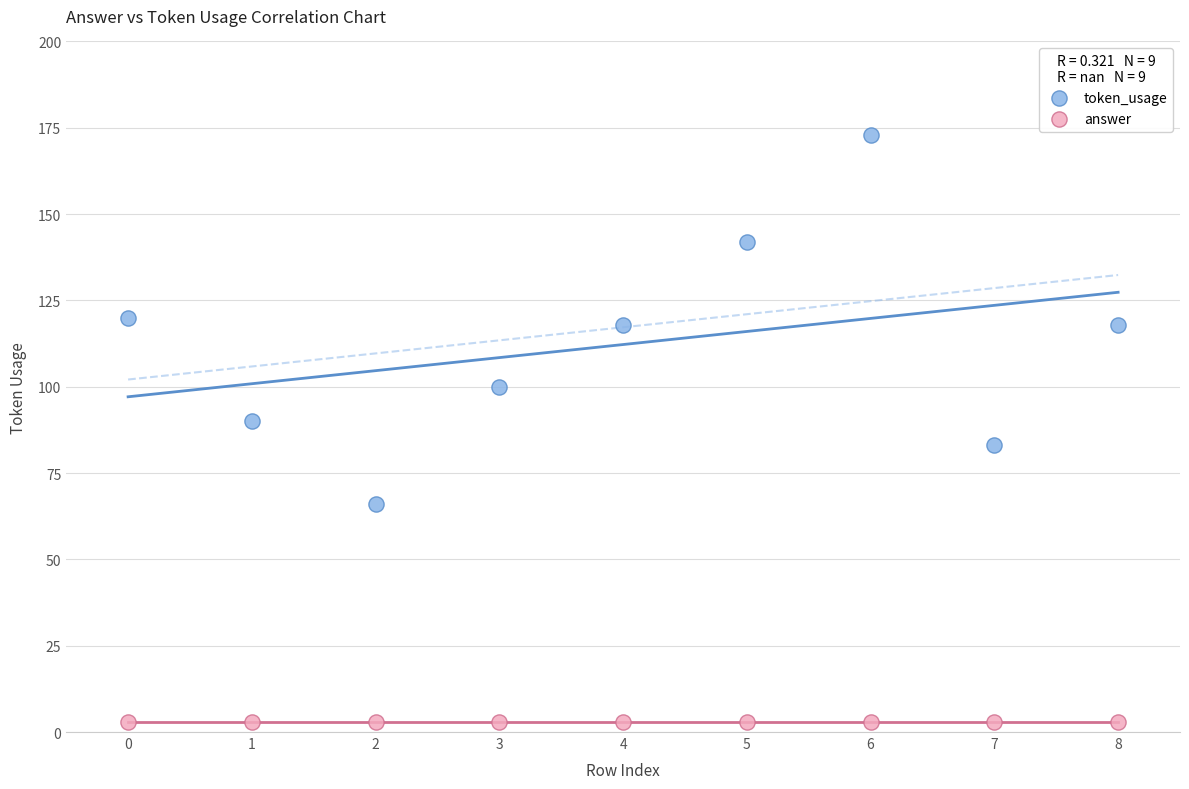

Which series reaches the maximum Y coordinate?

token_usage